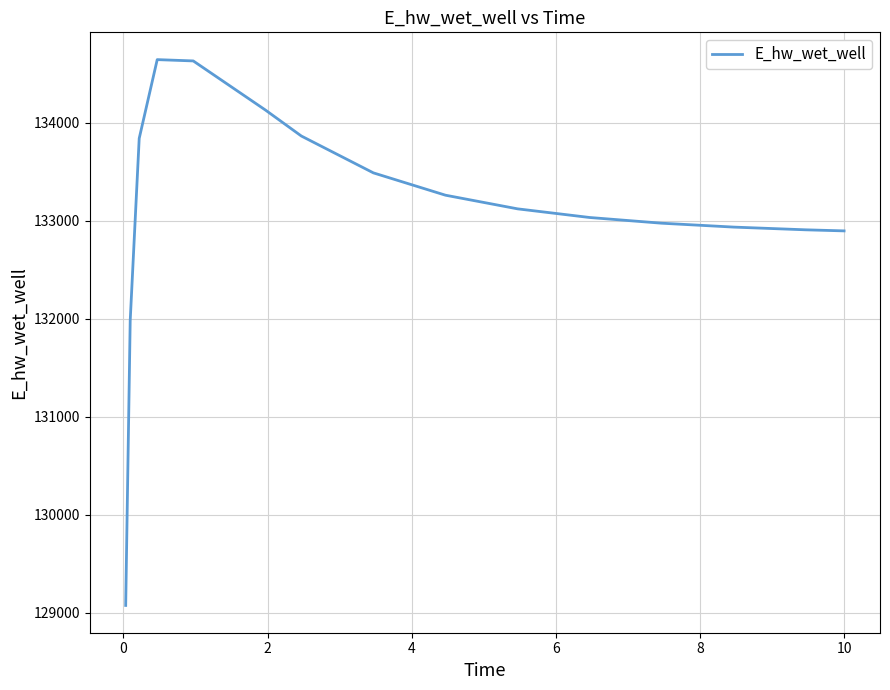

What is the minimum value shown in the chart?

129077.0